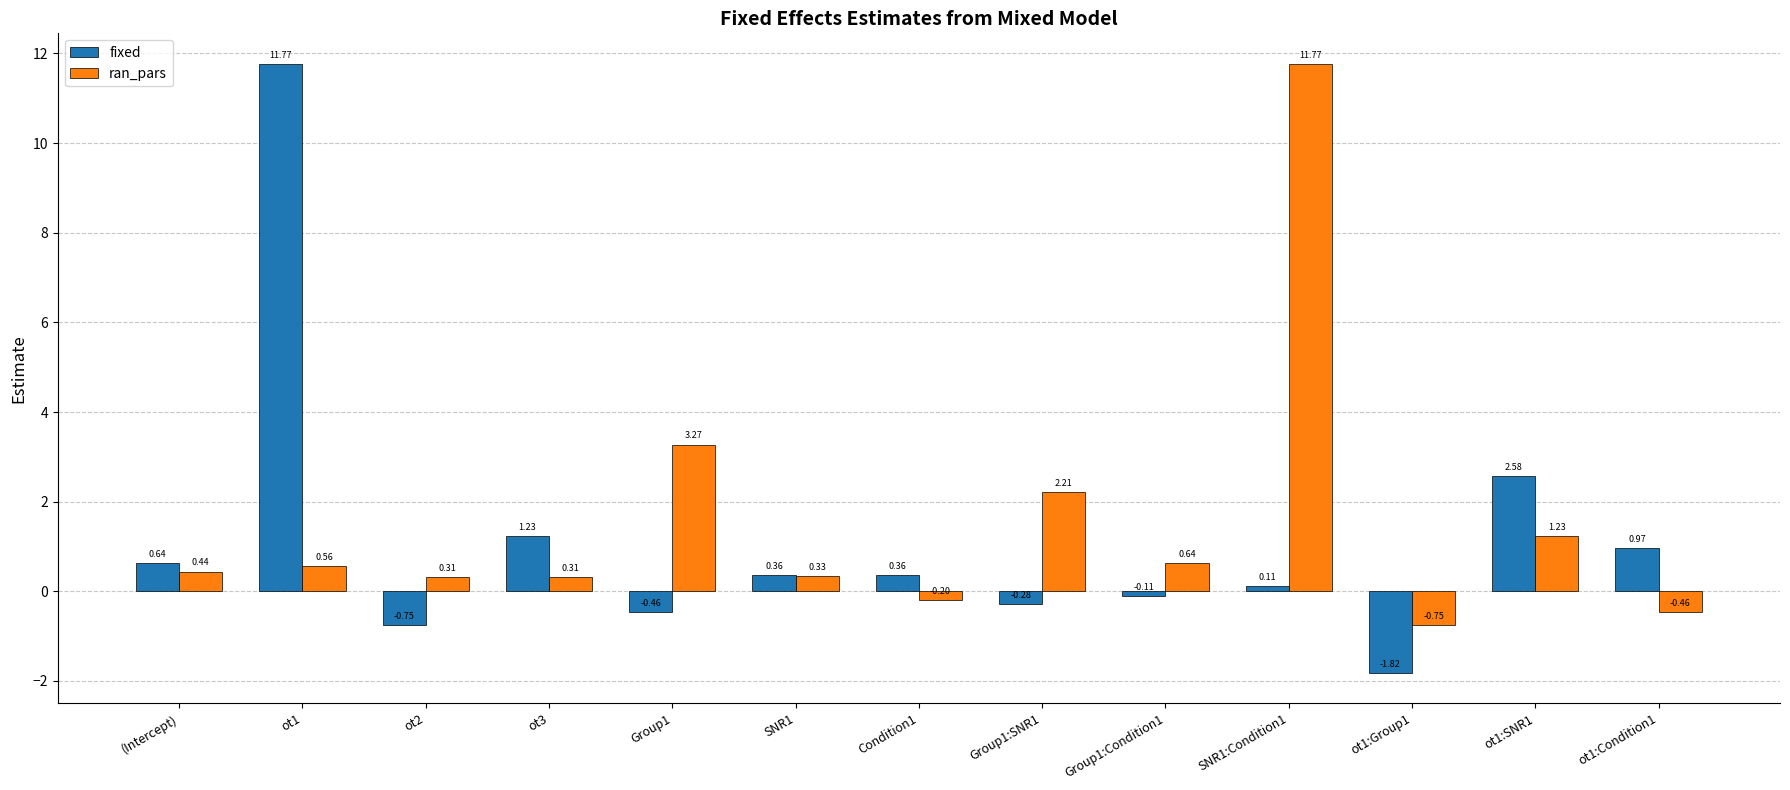

At which category is the sum across all series the highest?

ot1